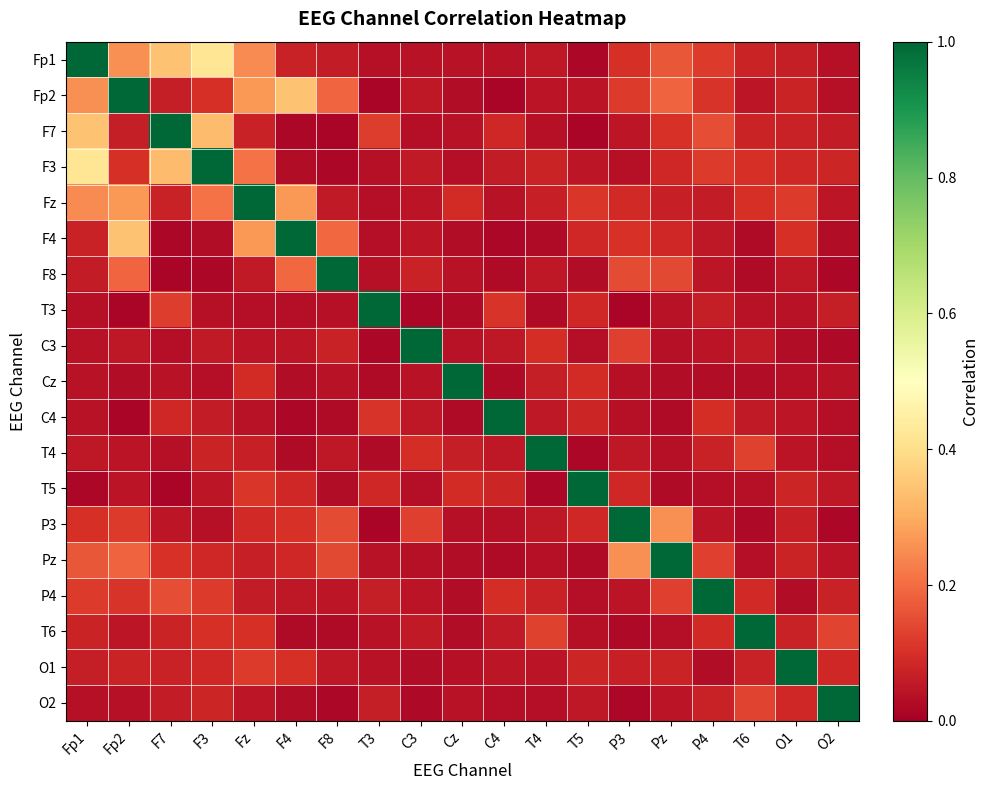

At which category is the sum across all series the highest?

Fp1